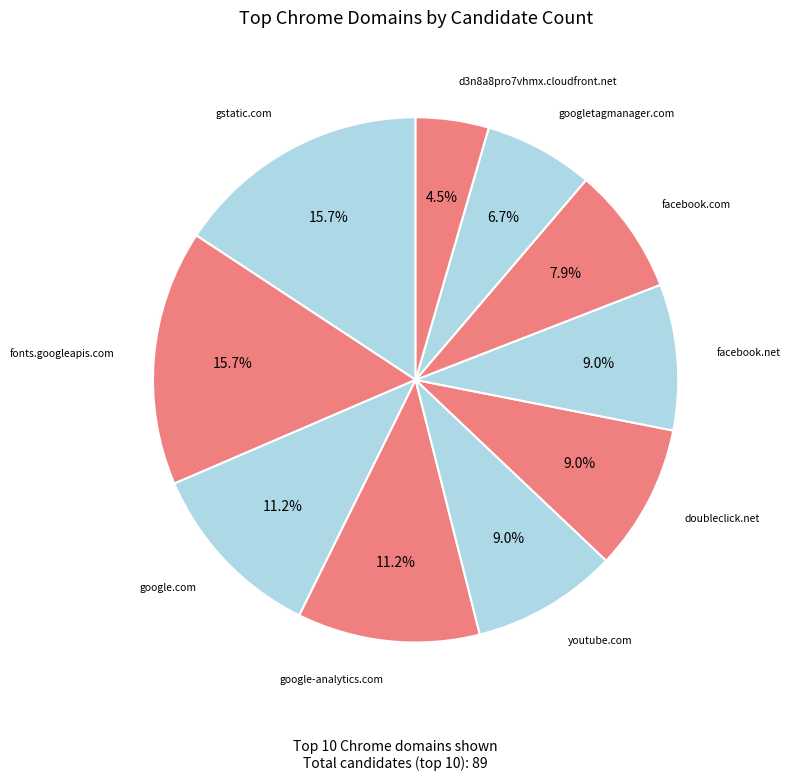

What is the smallest slice in the pie chart?

d3n8a8pro7vhmx.cloudfront.net